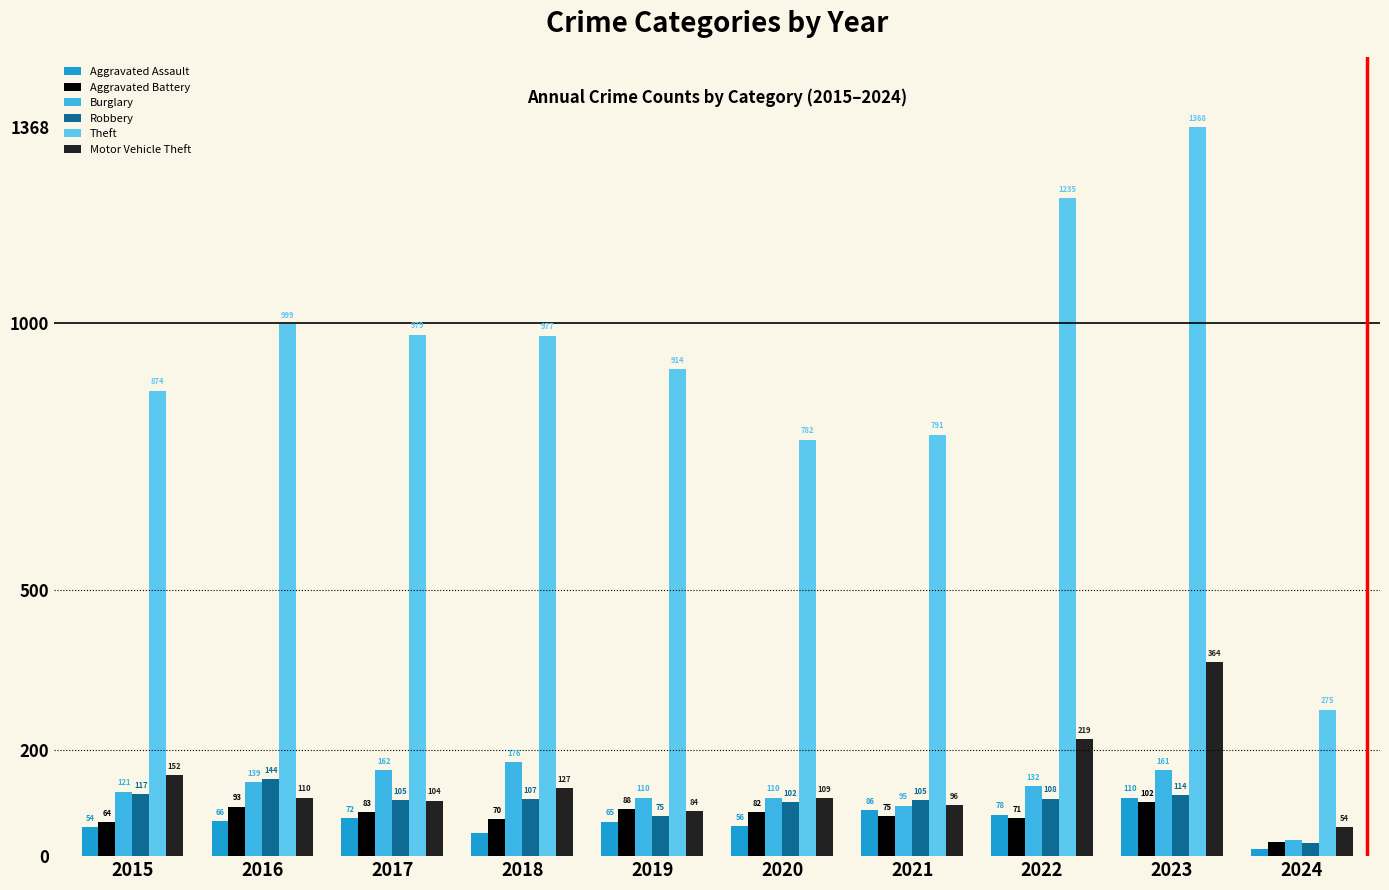

Which series changed the most between 2020 and 2022?

Theft